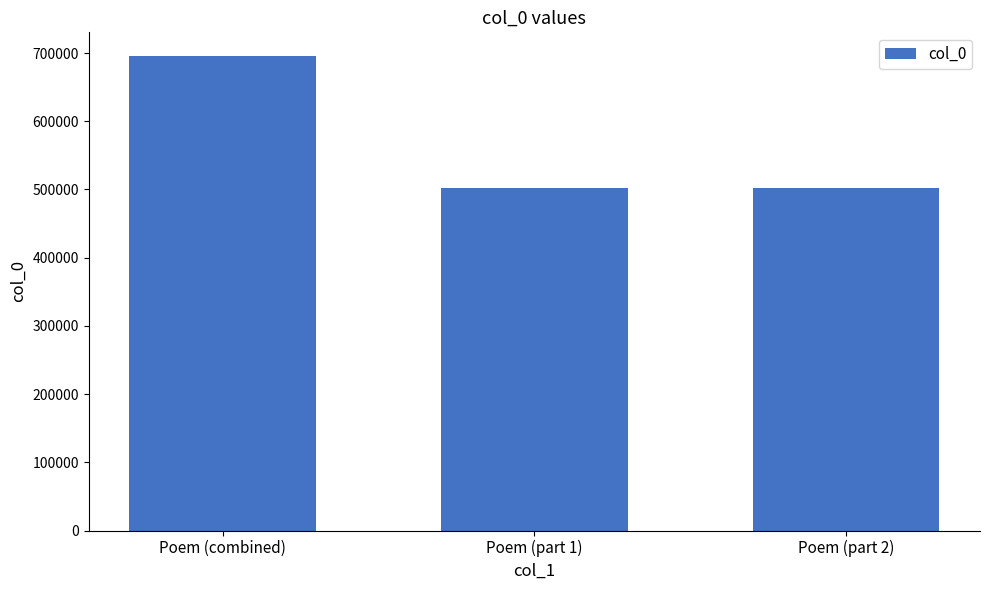

At which label does the data first exceed 501667?

Poem (combined)